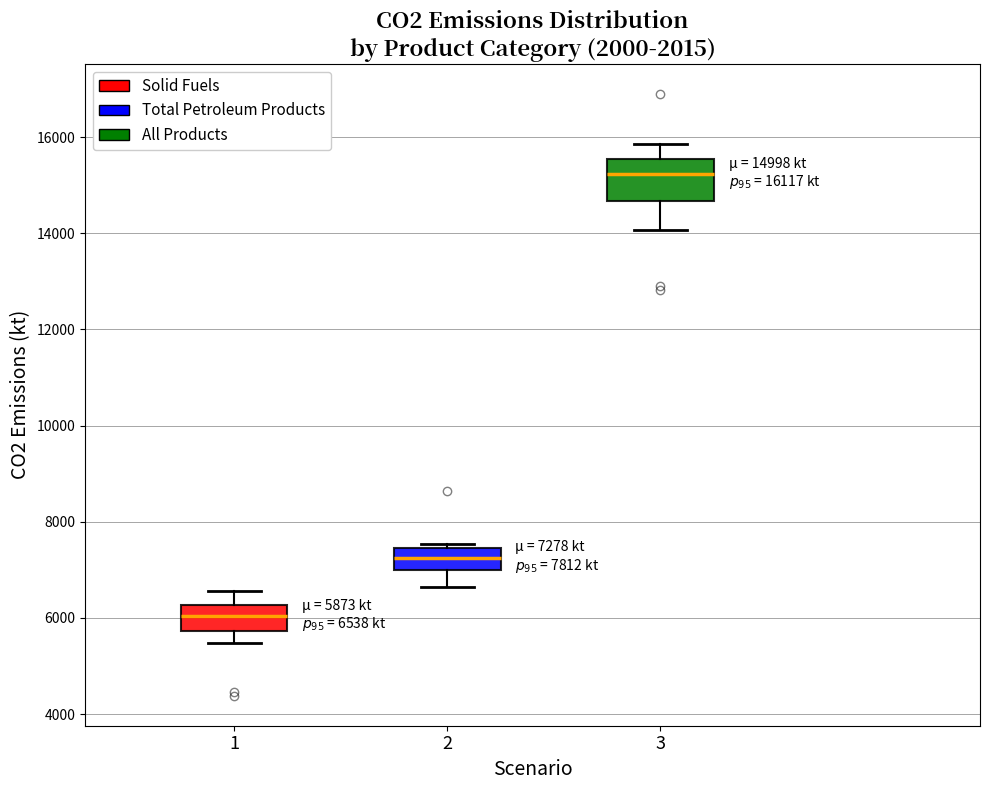

Which box has the highest median line?

3